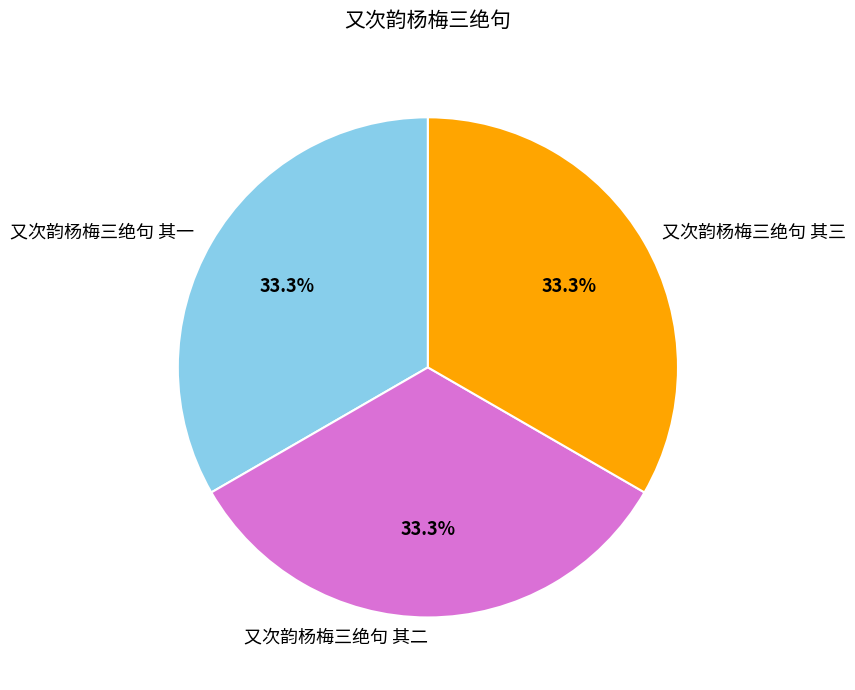

The 又次韵杨梅三绝句 其三 slice represents 33% of the pie. True or false?

True